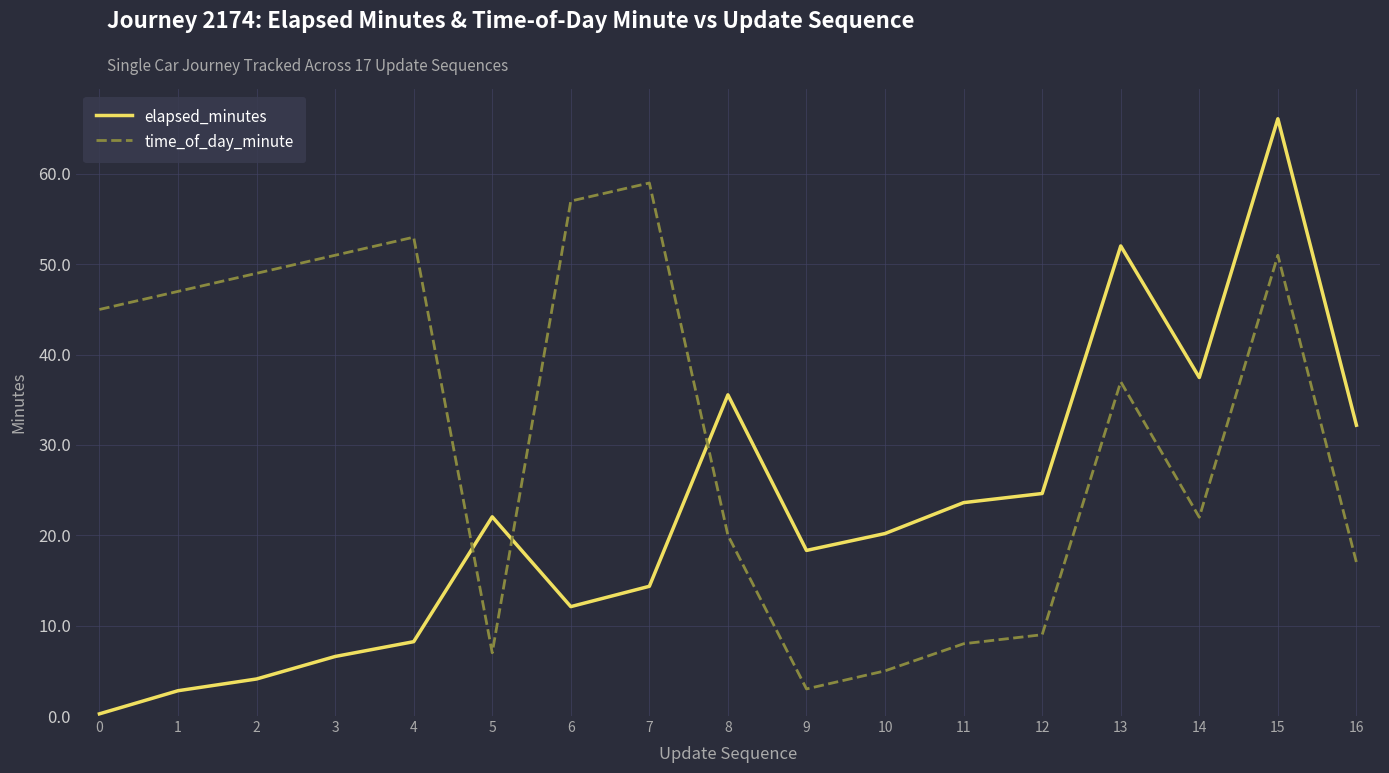

At which category is the sum across all series the highest?

15